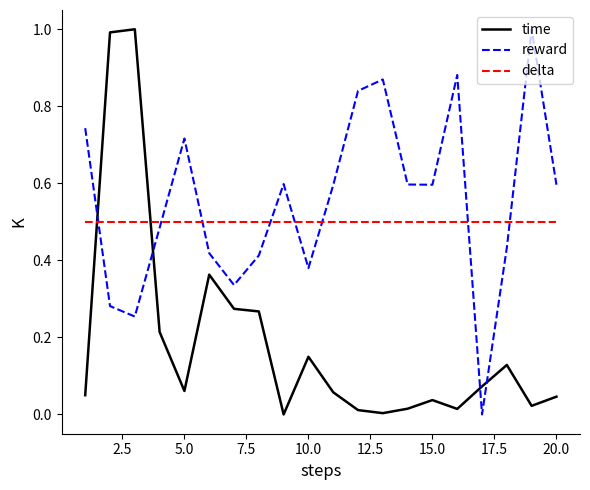

Which series has the largest total across all categories?

reward